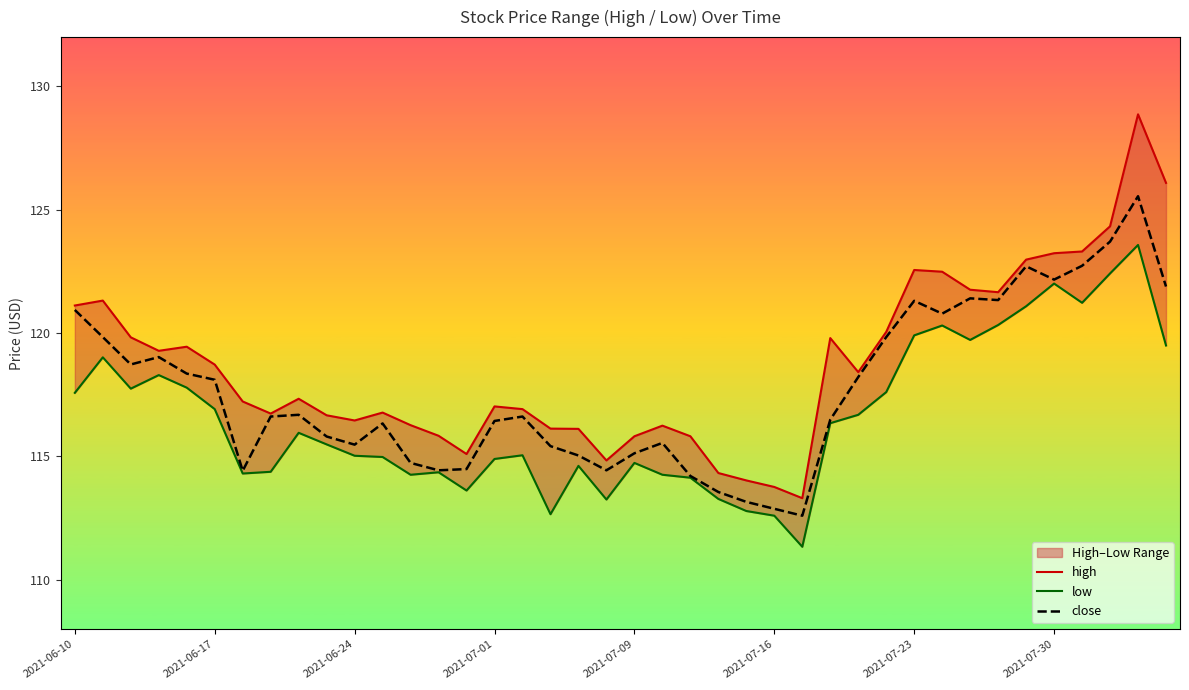

The value of high at 16 is 116.9. True or false?

True